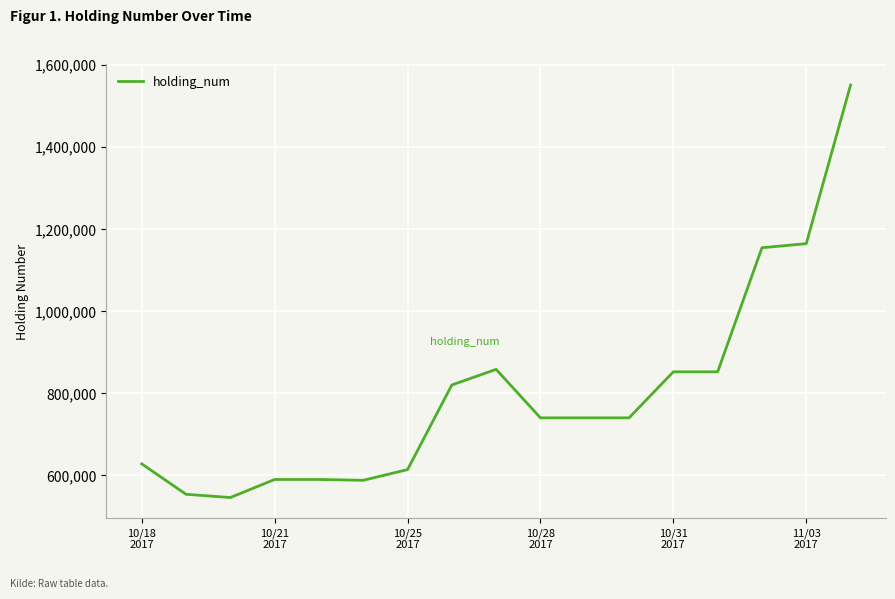

What is the minimum value shown in the chart?

546000